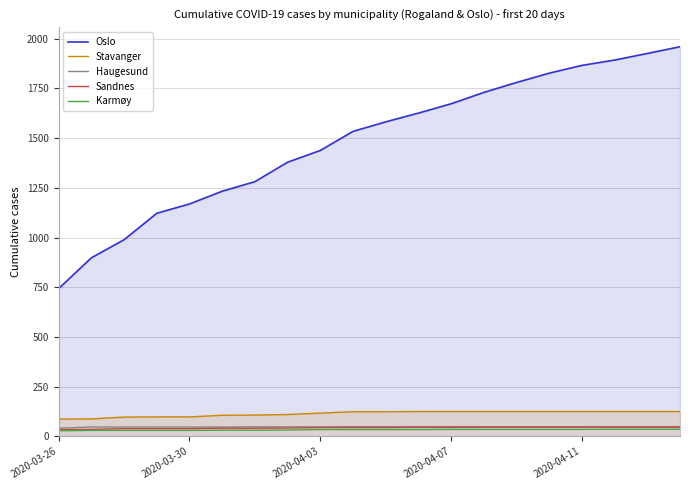

True or false: Stavanger has a value of 172 at 13.

False